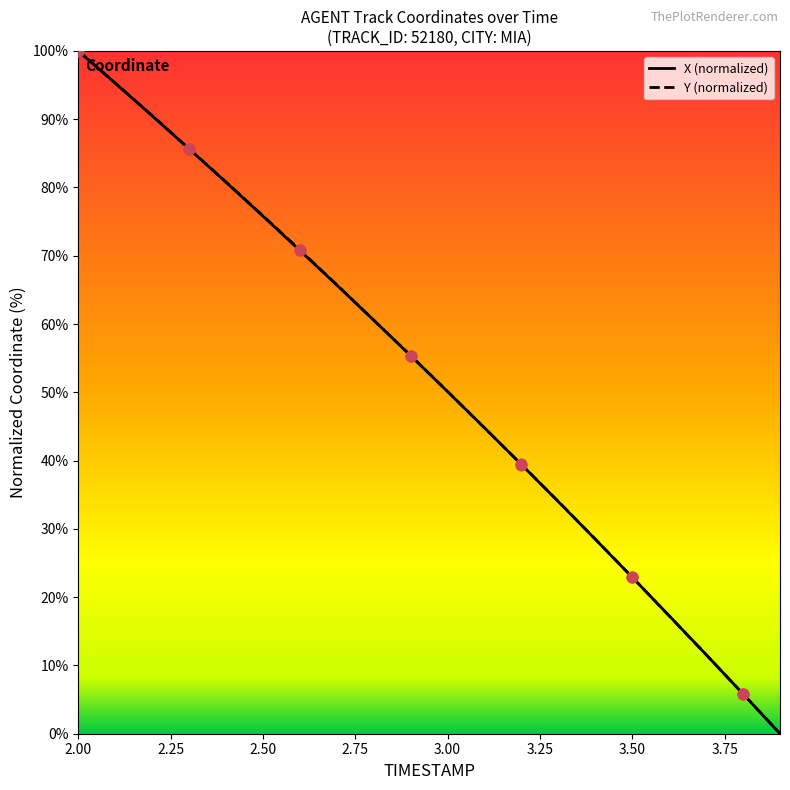

What is the maximum value shown in the chart?

100.0